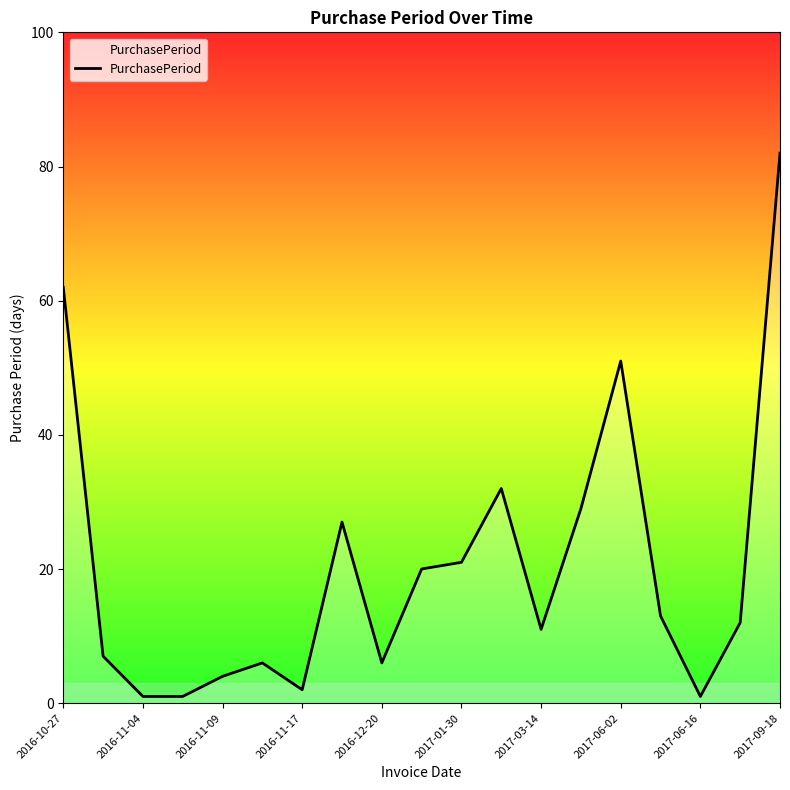

What is the maximum value shown in the chart?

82